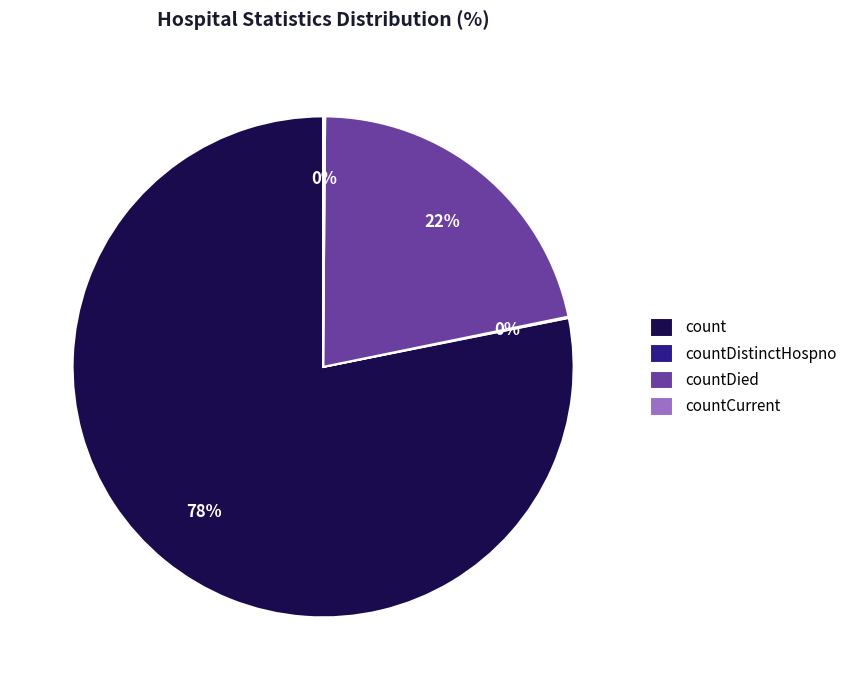

Does any single category account for the majority?

Yes